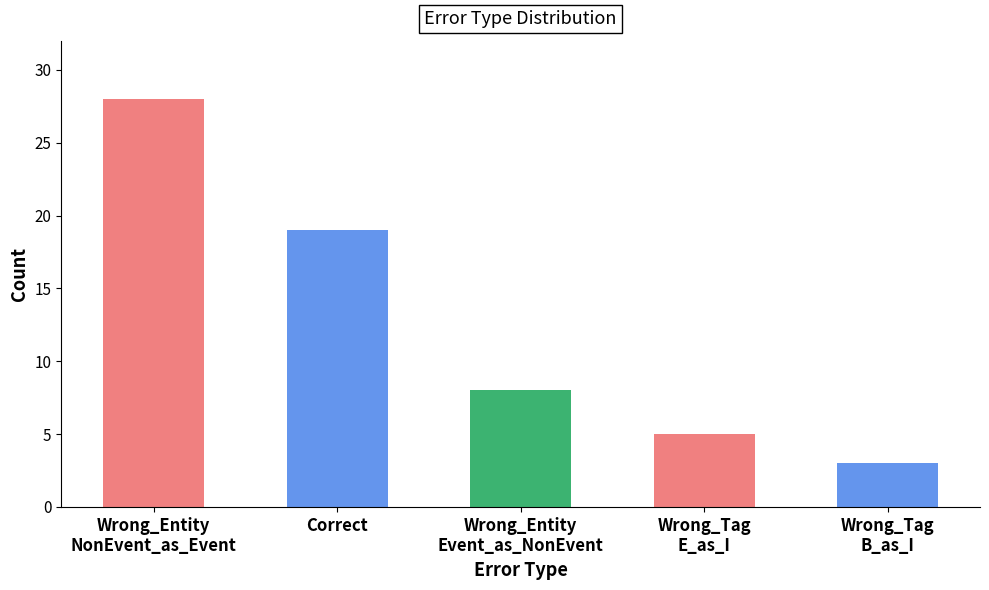

What is the change in value from Correct to Wrong_Entity
Event_as_NonEvent?

-11